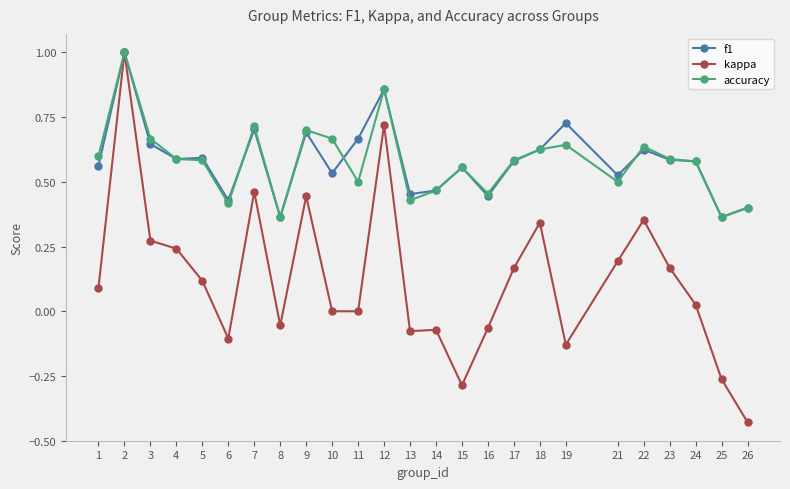

At how many categories does at least one series exceed 0?

25